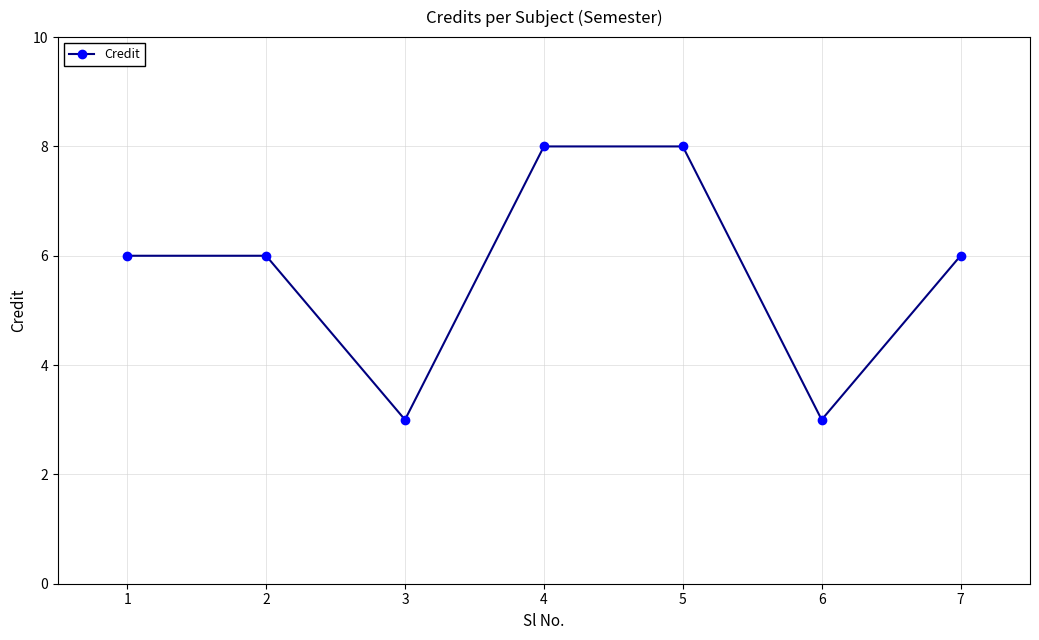

How many series are shown in this chart?

1